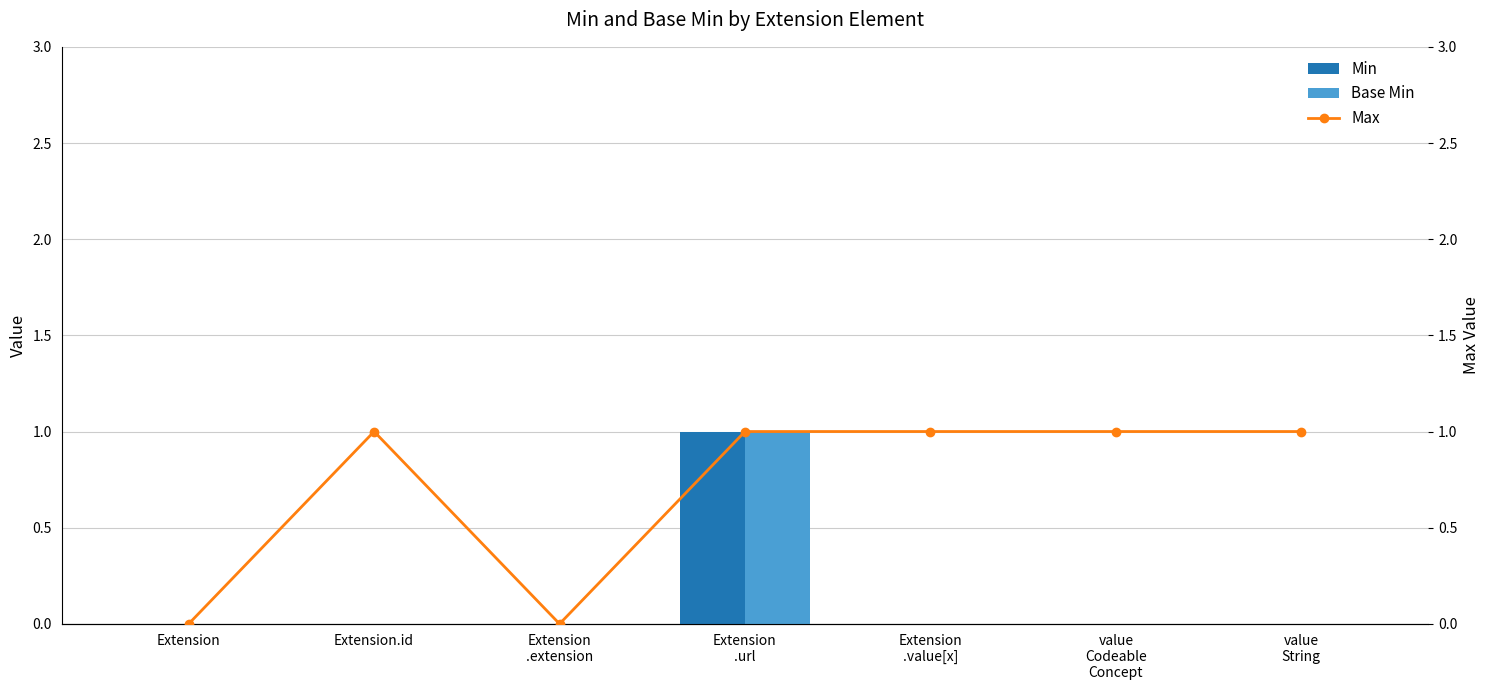

Reading right to left, list all the values displayed in this chart.

Min: value
String=0	value
Codeable
Concept=0	Extension
.value[x]=0	Extension
.url=1	Extension
.extension=0	Extension.id=0	Extension=0
Base Min: value
String=0	value
Codeable
Concept=0	Extension
.value[x]=0	Extension
.url=1	Extension
.extension=0	Extension.id=0	Extension=0
Max: value
String=1	value
Codeable
Concept=1	Extension
.value[x]=1	Extension
.url=1	Extension
.extension=0	Extension.id=1	Extension=0